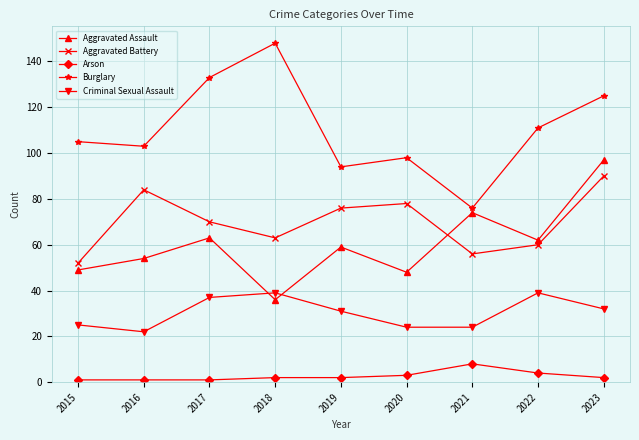

At 2015, list the series in order from smallest to largest.

Arson, Criminal Sexual Assault, Aggravated Assault, Aggravated Battery, Burglary